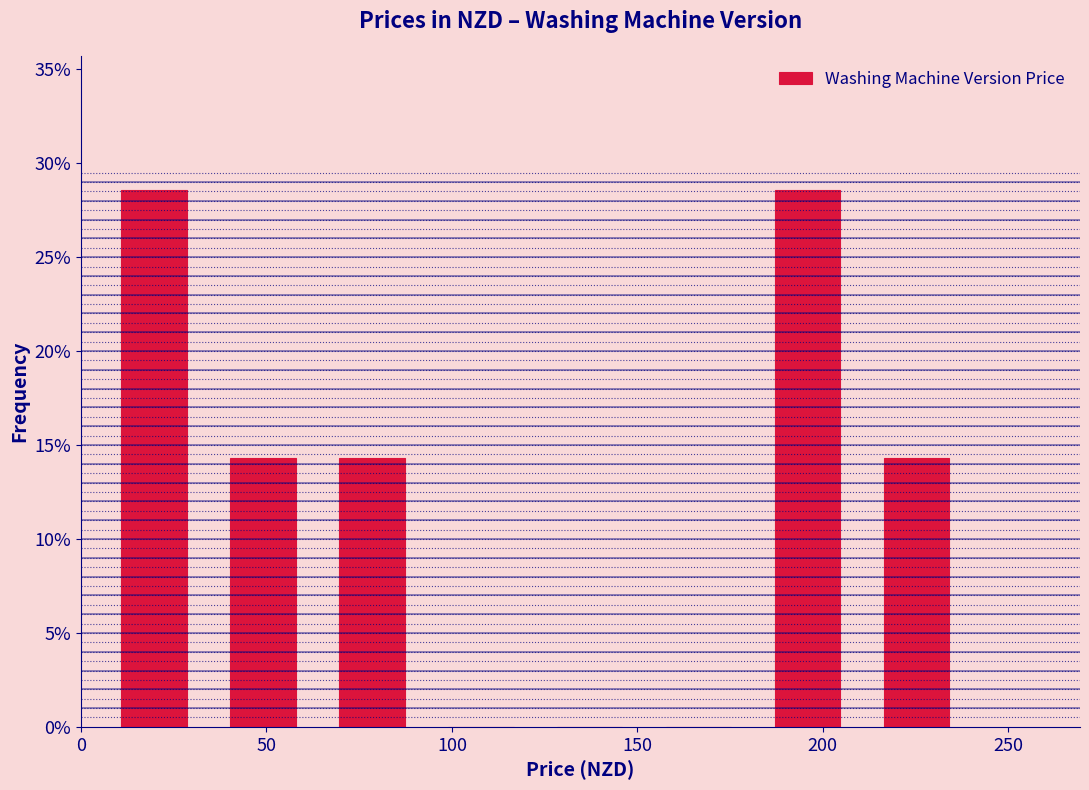

Reading left to right, transcribe this chart: for each bar, give the range it covers on the x-axis and its height. Neither the bar edges nor the heights are printed on the chart, so give them approximately, as read against the axes.

5 to 35: 28.5
35 to 65: 14.5
65 to 95: 14.5
95 to 125: 0
125 to 150: 0
150 to 180: 0
180 to 210: 28.5
210 to 240: 14.5